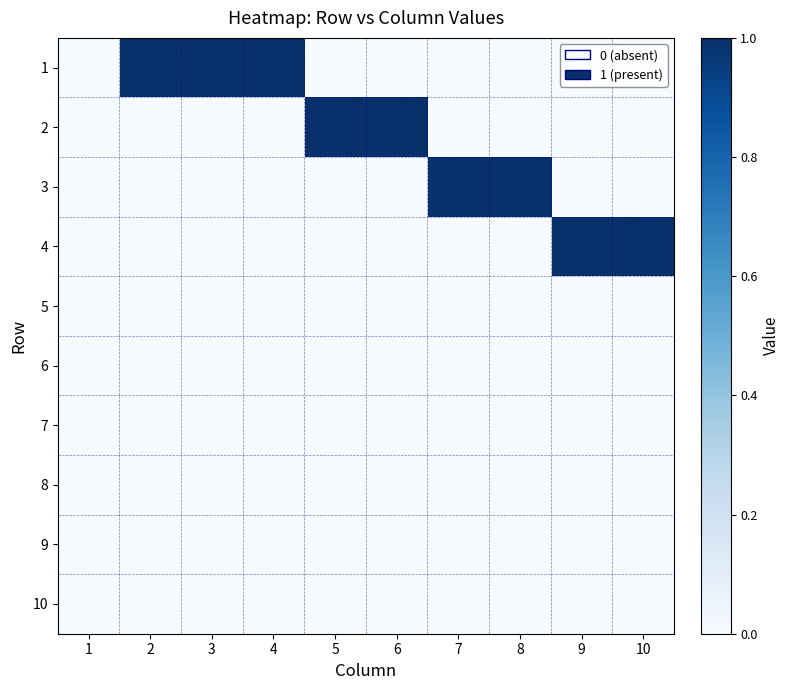

At how many categories does at least one series exceed 0?

9